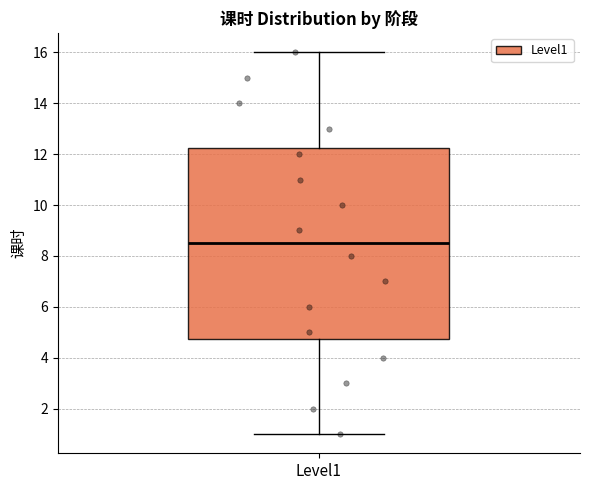

Where does the lower whisker of the box for Level1 end on the y-axis? The values are not printed on the chart, so give them approximately, as read against the axis.

1.0